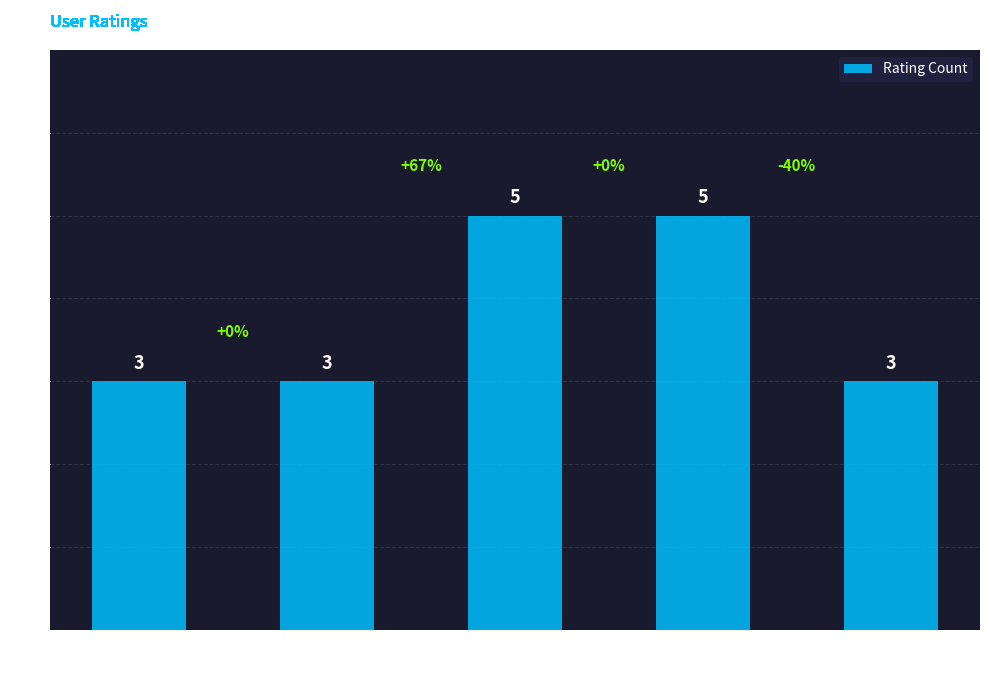

What is the sum of the values at 5 and 4?

8